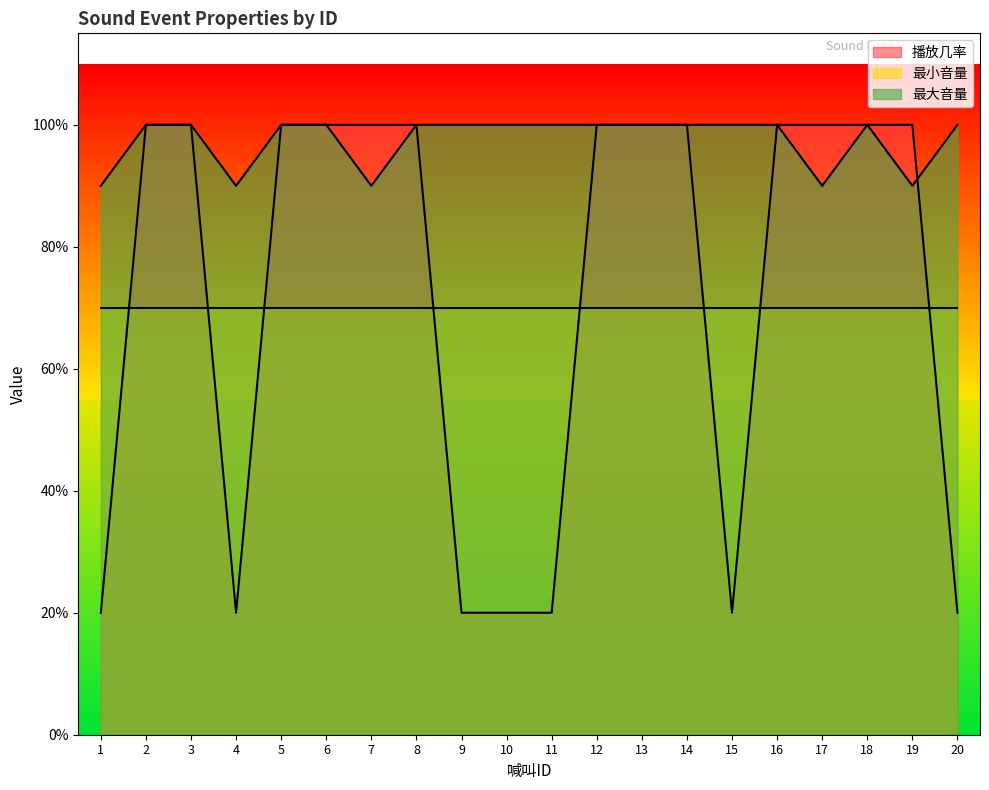

After their last crossing, which series has the higher values: 播放几率 or 最大音量?

最大音量